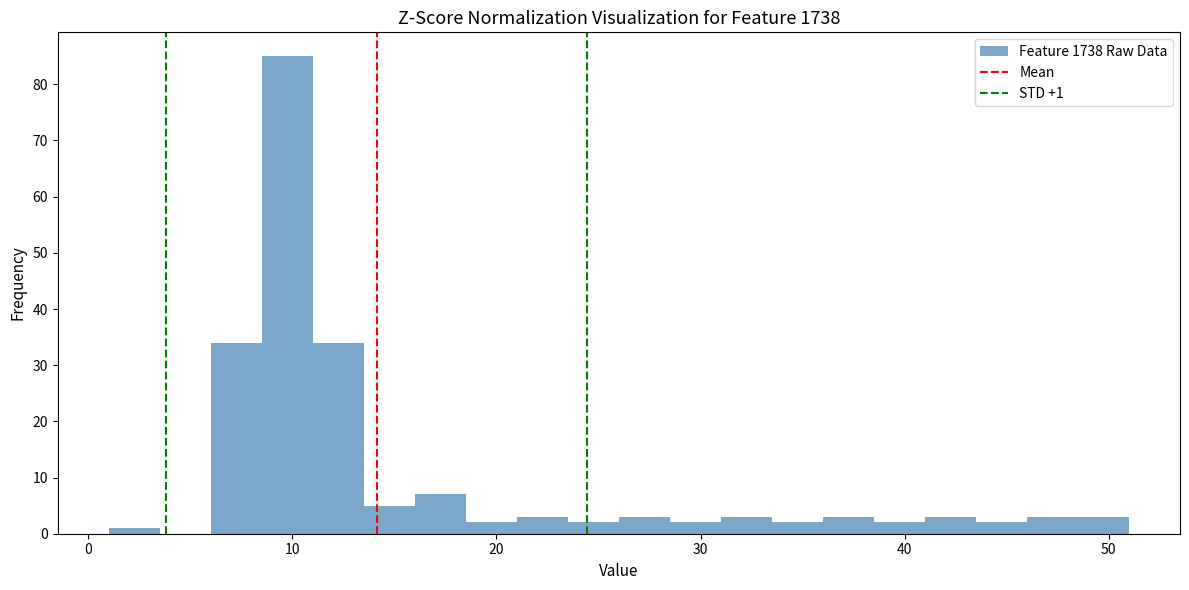

Around what value on the x-axis is the tallest bar? Give the approximate position of its centre, as read against the axis.

10